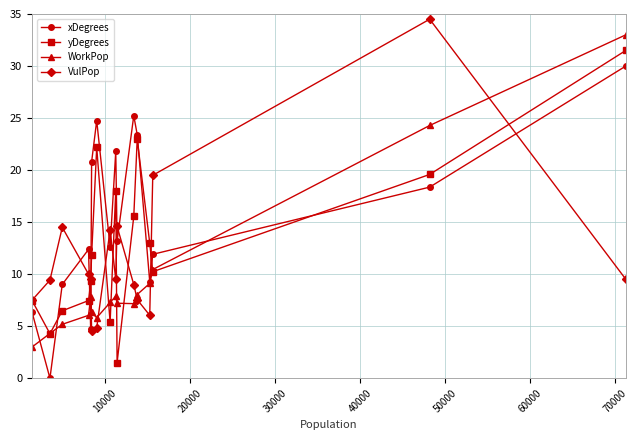

Which series ends up on top after the final intersection of WorkPop and VulPop?

WorkPop